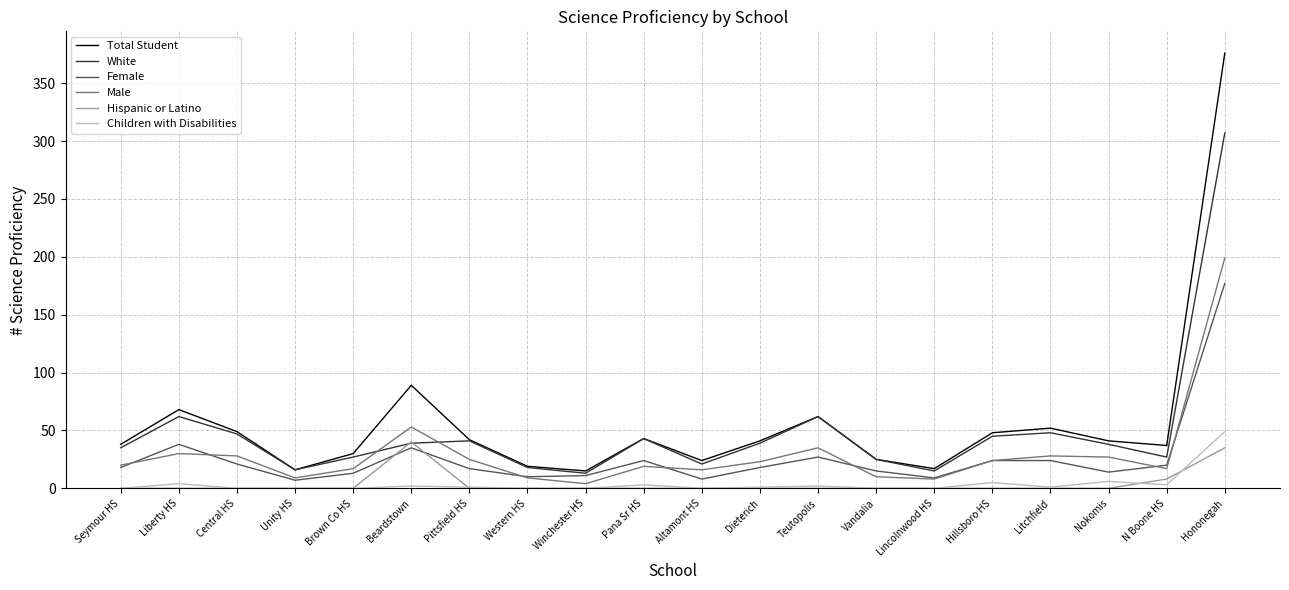

At Liberty HS, list the series in order from largest to smallest.

Total Student, White, Female, Male, Children with Disabilities, Hispanic or Latino